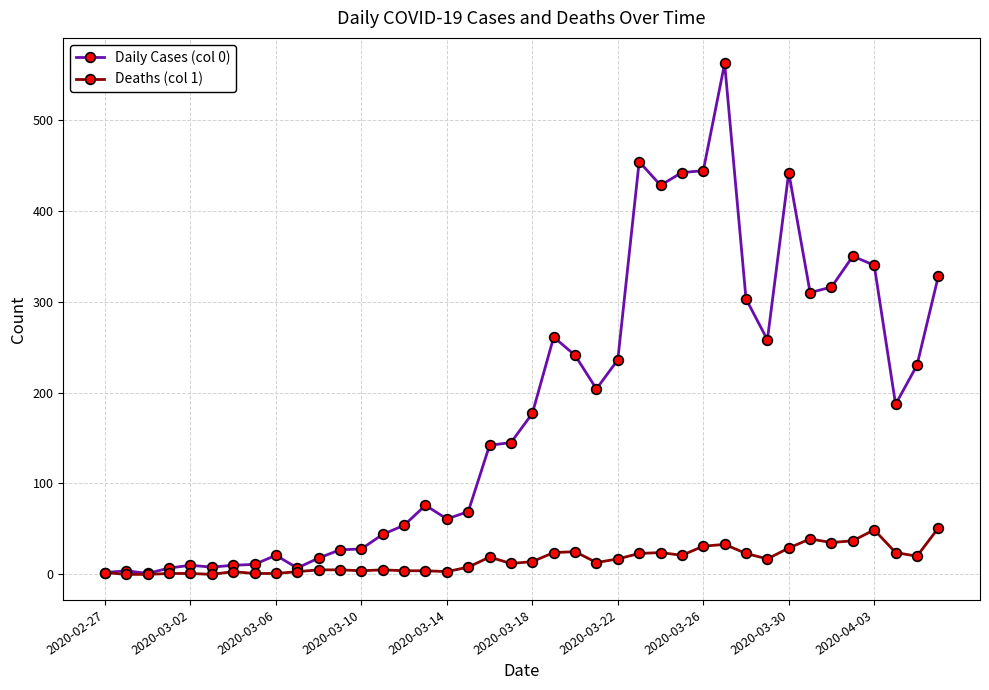

True or false: Deaths (col 1) has more than 0 points higher than both neighbors.

True